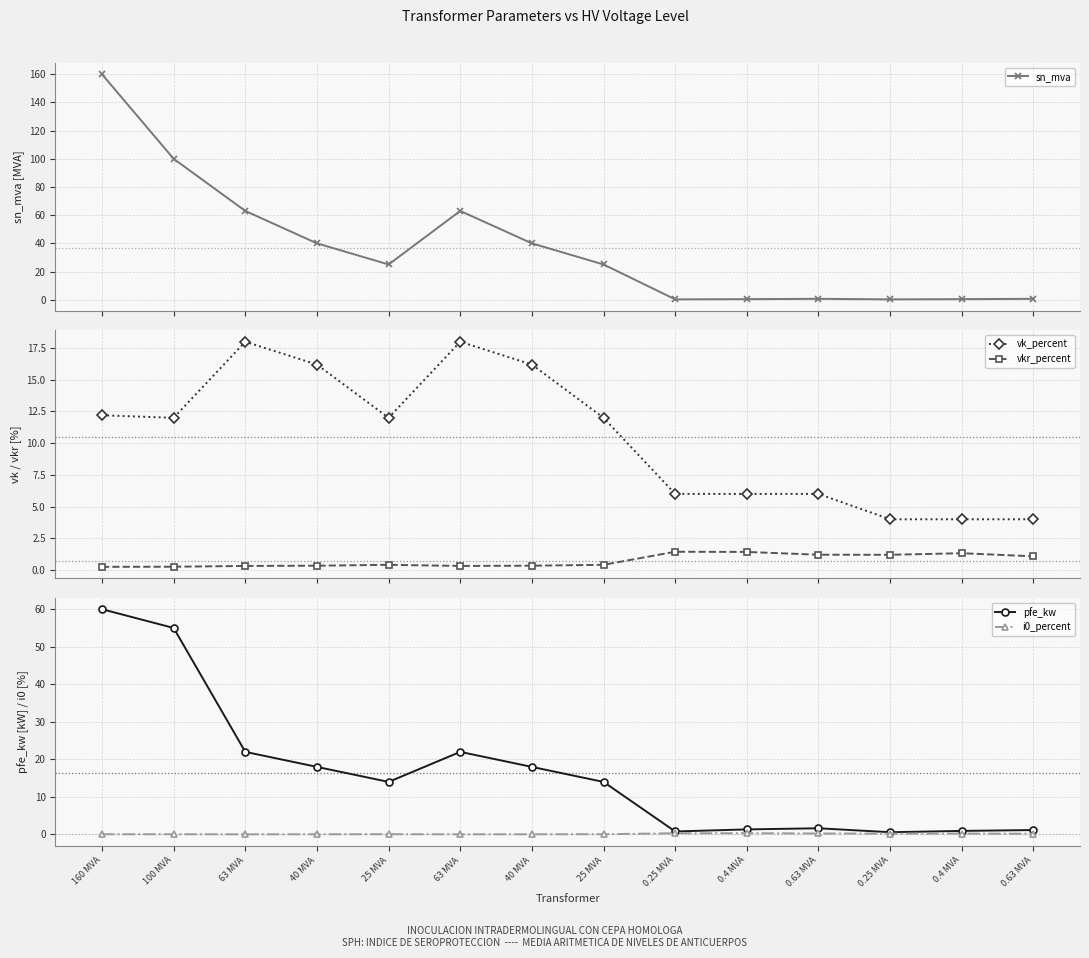

The value of sn_mva at 25 MVA is 16.3. True or false?

False